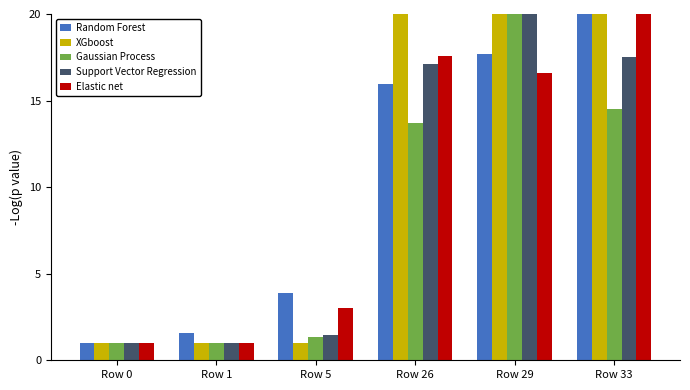

What is the lowest value of the Random Forest series?

1.0